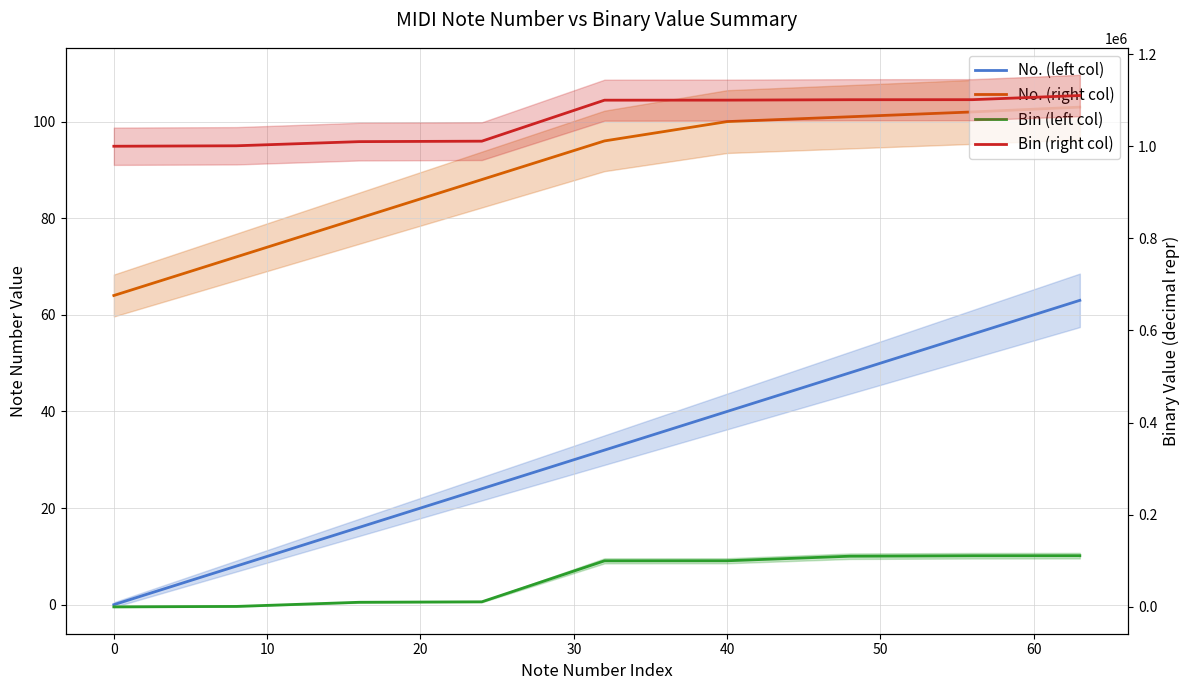

What position from the right is 10?

7